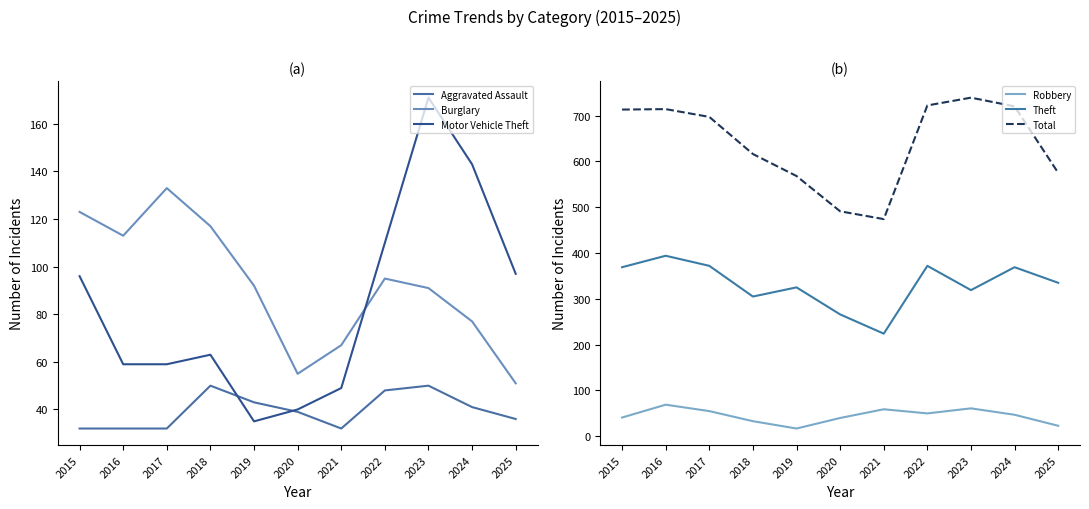

Is it true that Burglary equals 51 at 2025?

True